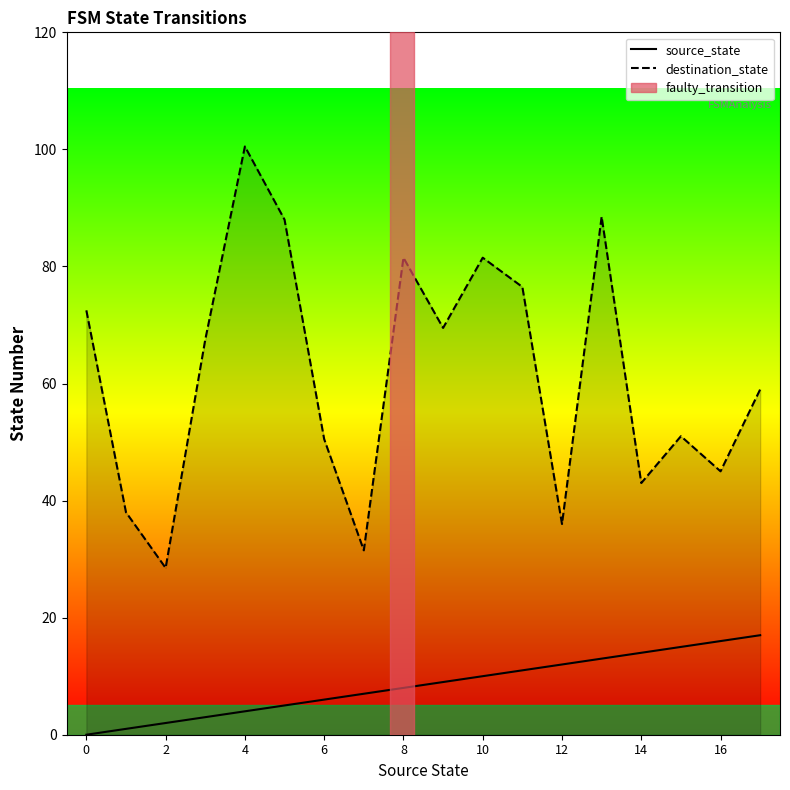

What is the approximate value of destination_state at 17?

59.0